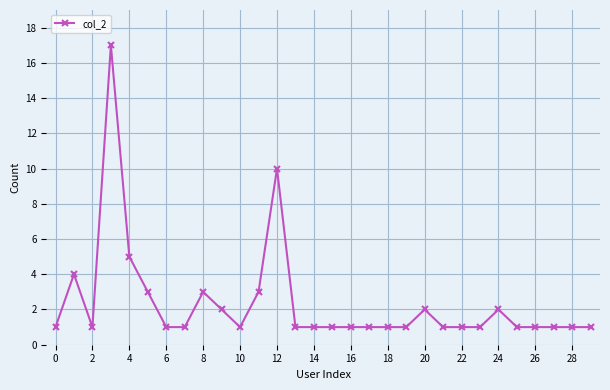

What is the value of the 28th point from the left?

1